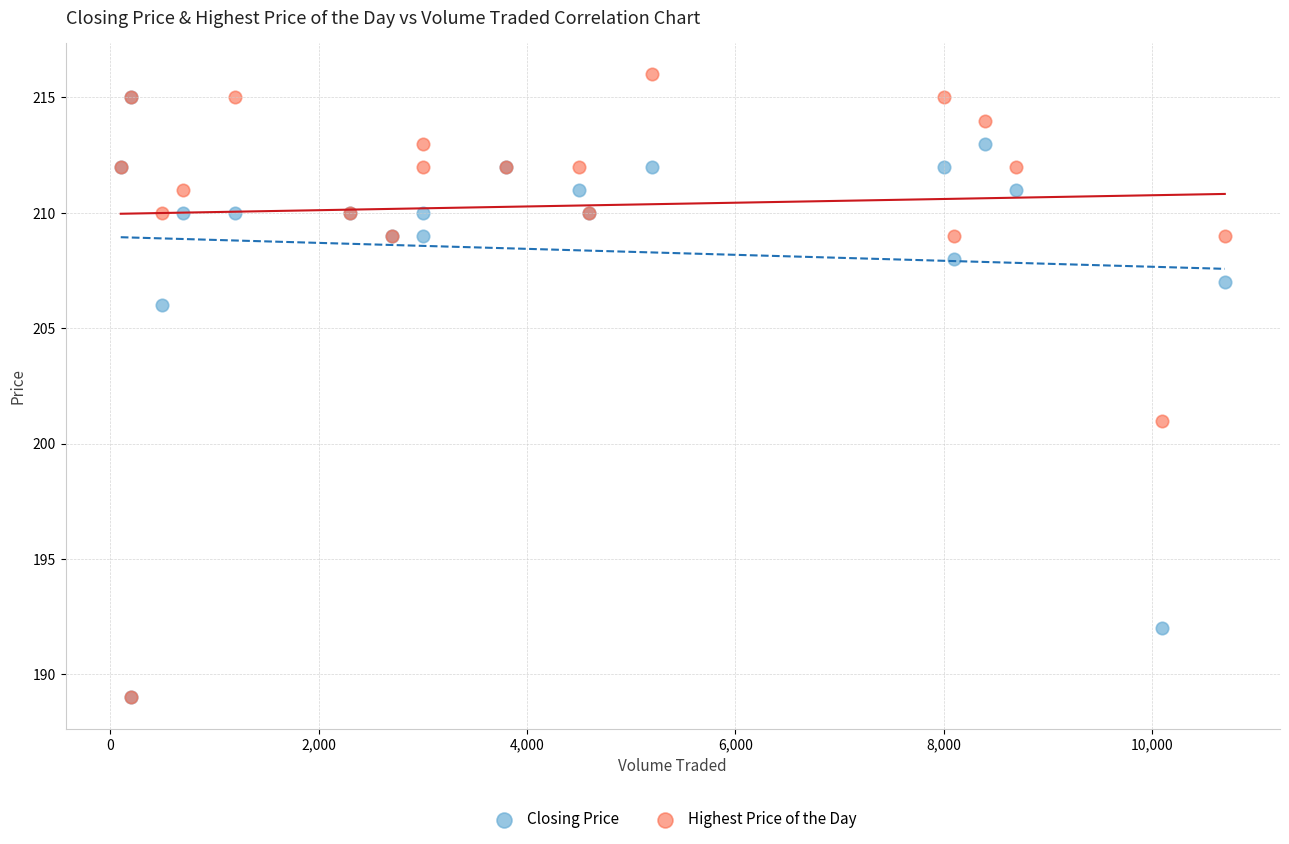

In the Highest Price of the Day series, what Y value is closest to 202?

201